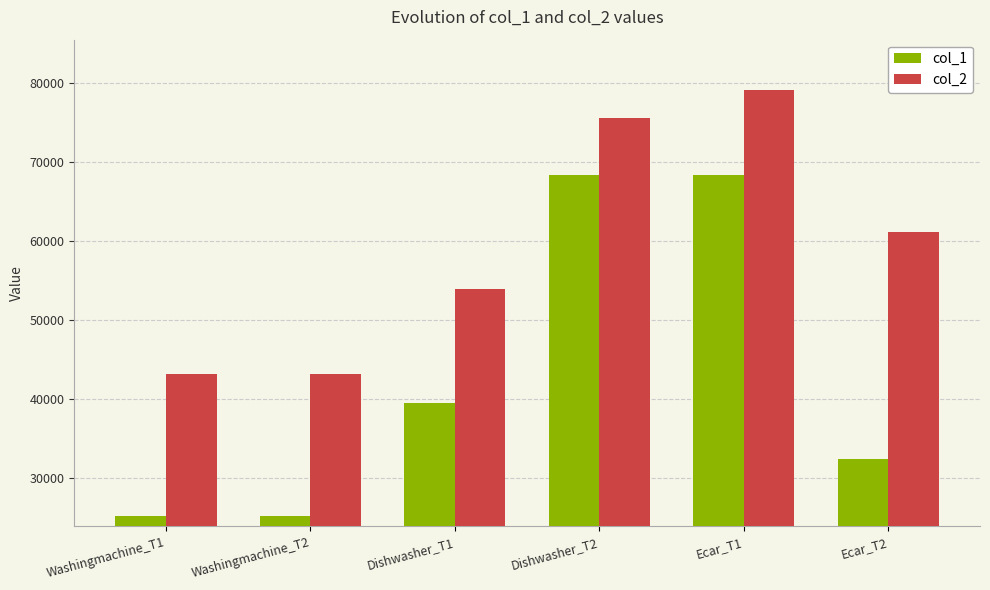

Which series has the largest total across all categories?

col_2